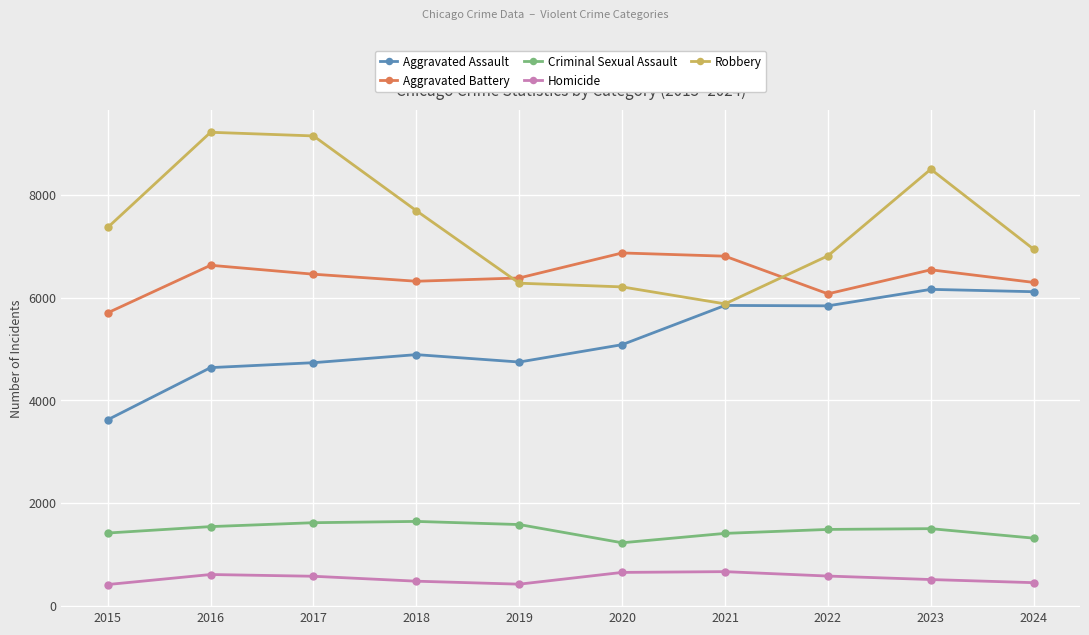

Which series has the widest spread of values?

Robbery